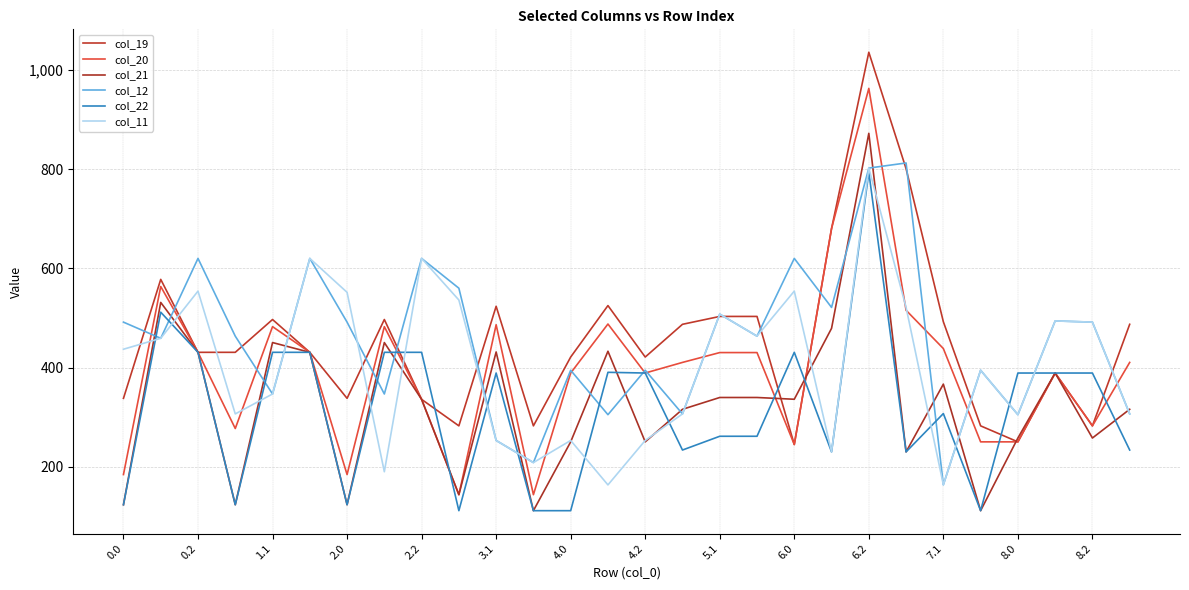

How many times do col_11 and col_12 cross each other?

1